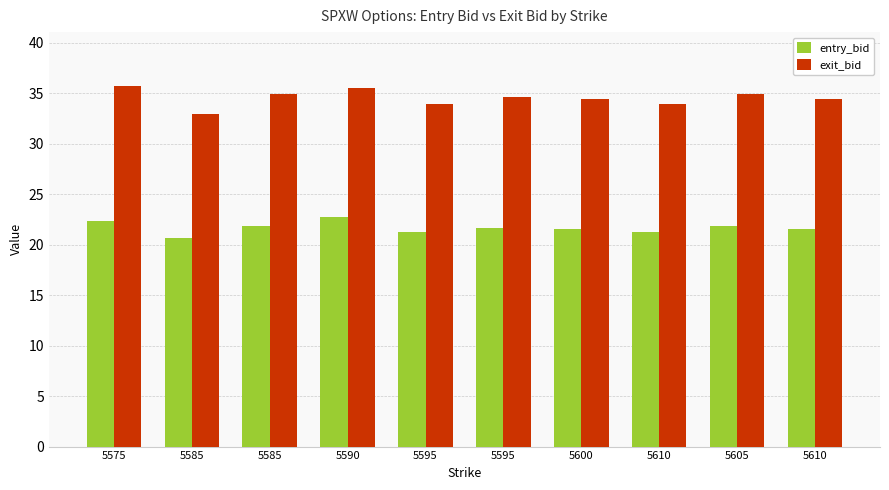

How many distinct data groups are displayed?

2